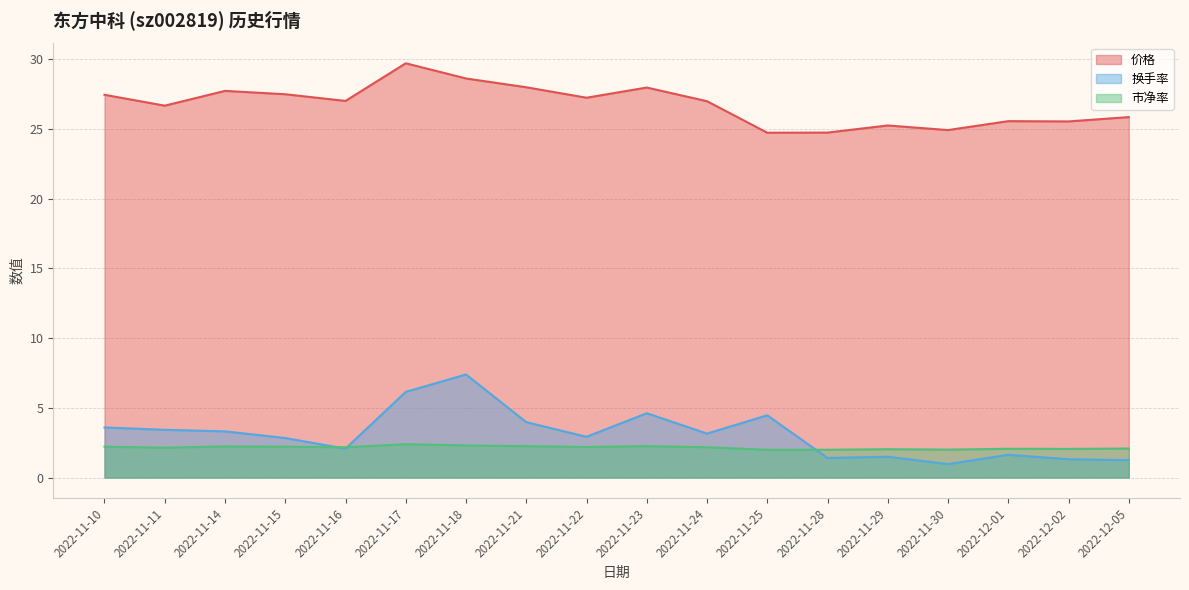

How many interior local peaks does the 市净率 series have?

5